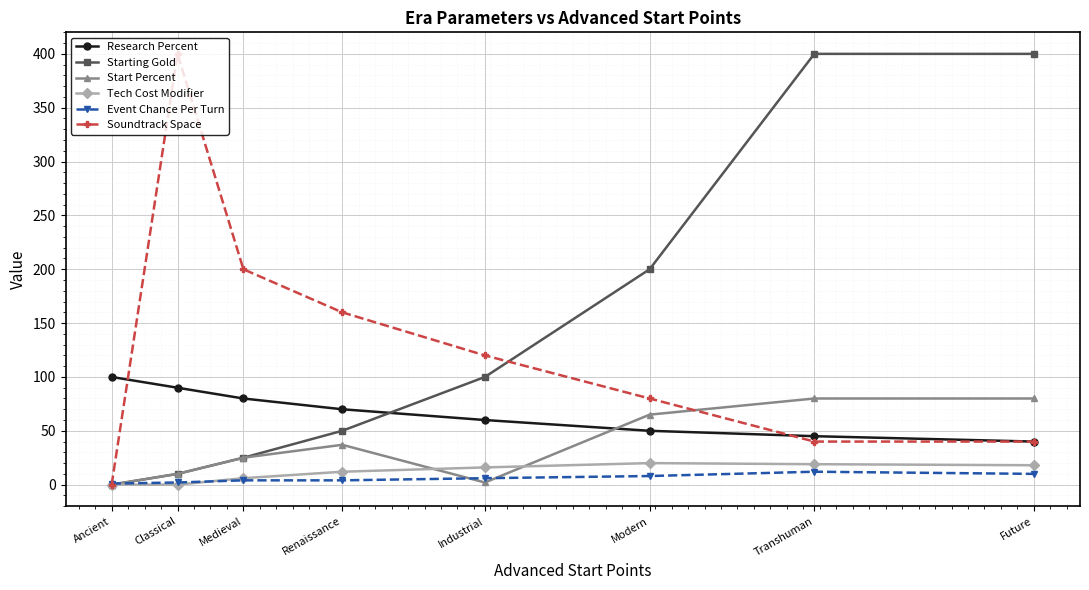

What position from the left is Transhuman?

7